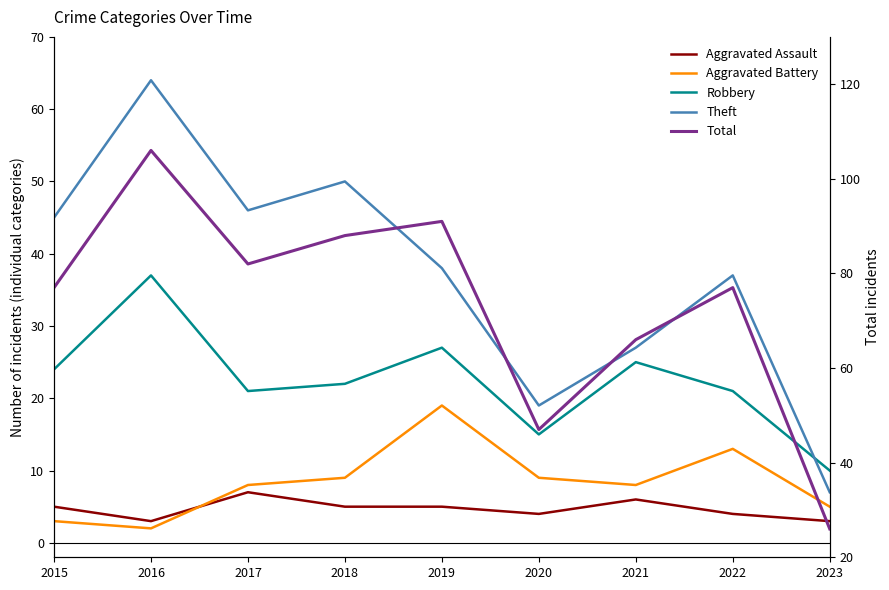

What is the difference between the highest and lowest values at 2021?

60